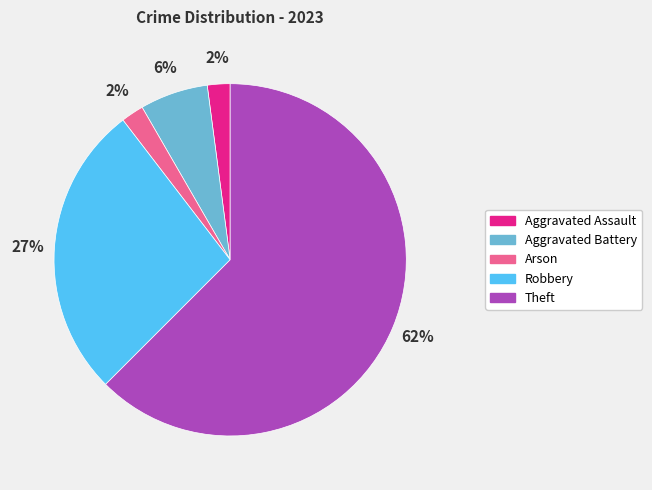

Between Aggravated Battery and Arson, which is larger?

Aggravated Battery